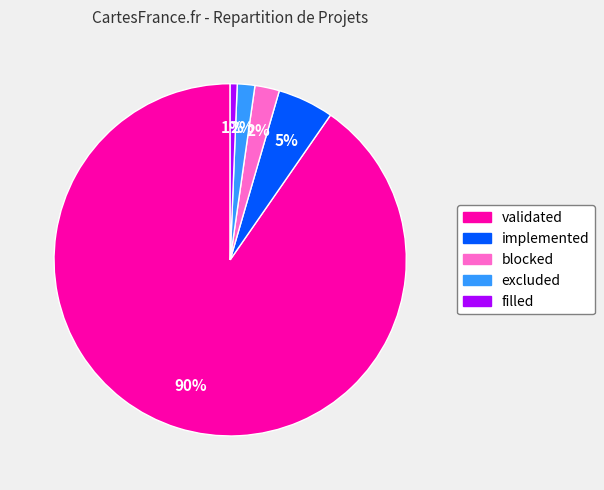

Combined, do validated and implemented account for over 50%?

Yes